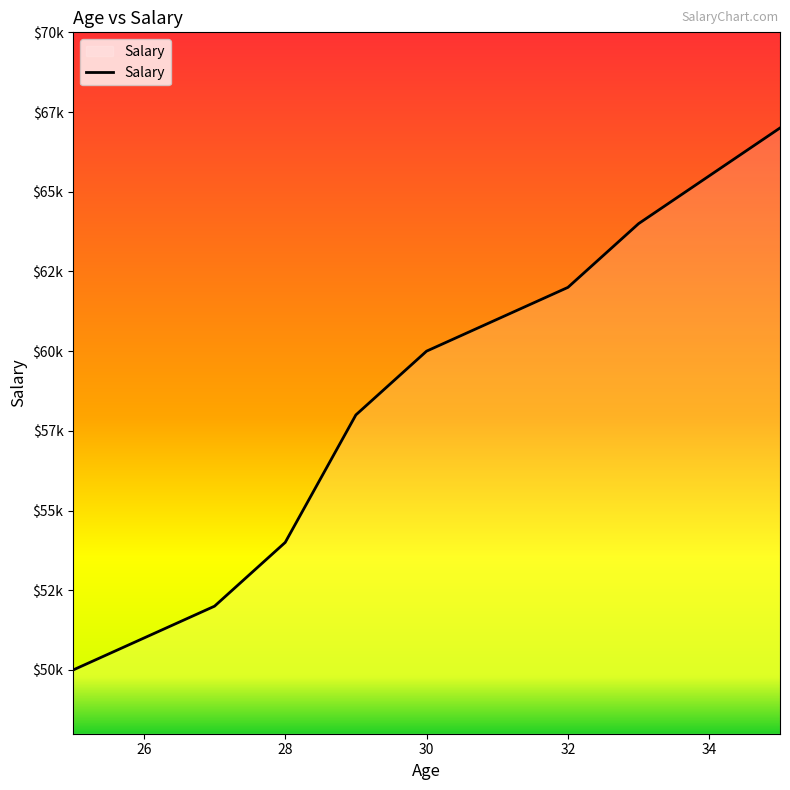

Count the number of data series in this chart.

1